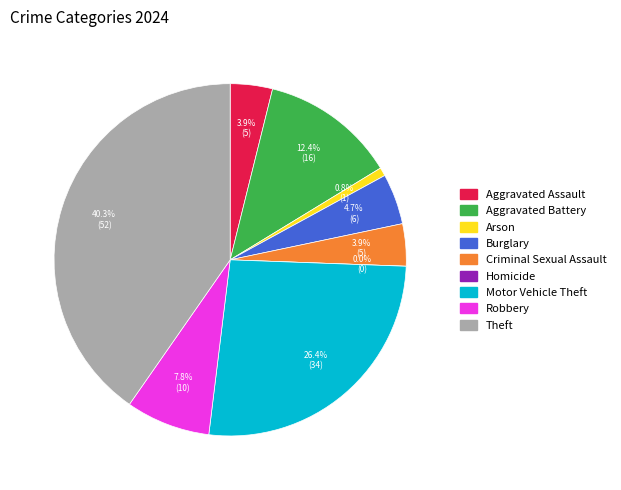

To the nearest percent, what portion does Criminal Sexual Assault represent?

4%